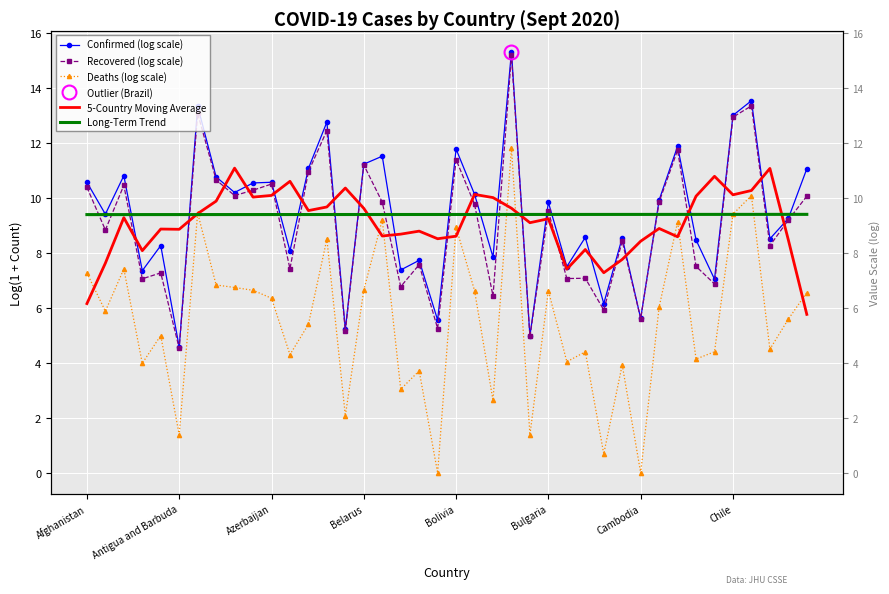

True or false: Confirmed (log scale) has a value of 17.9 at 39.

False